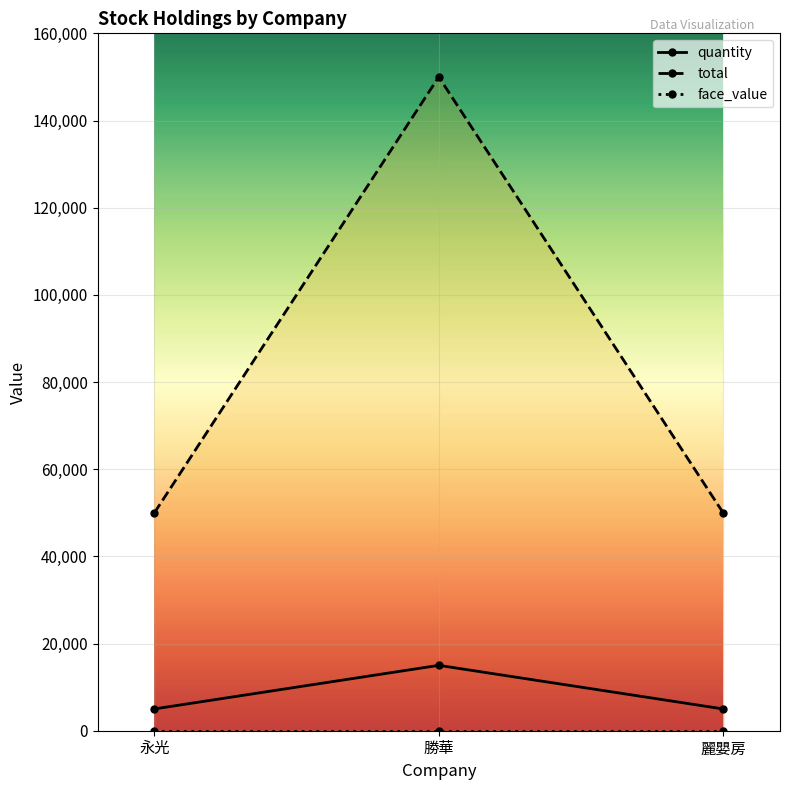

At which category does the chart reach its minimum across all series?

永光